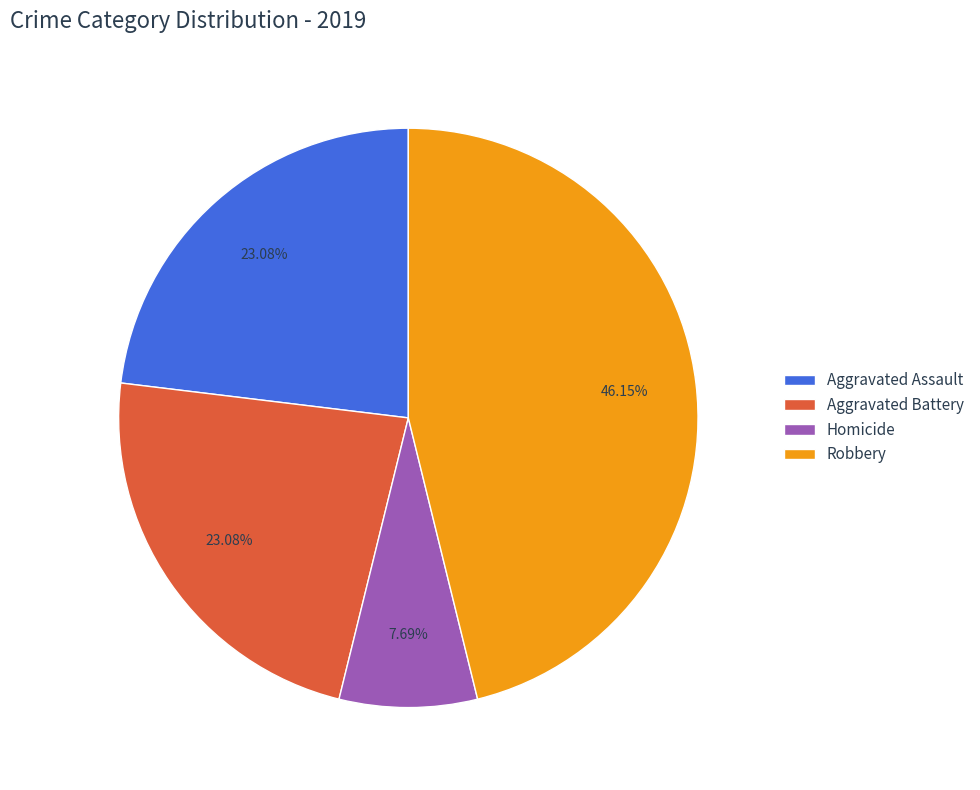

Which slice is the smallest?

Homicide